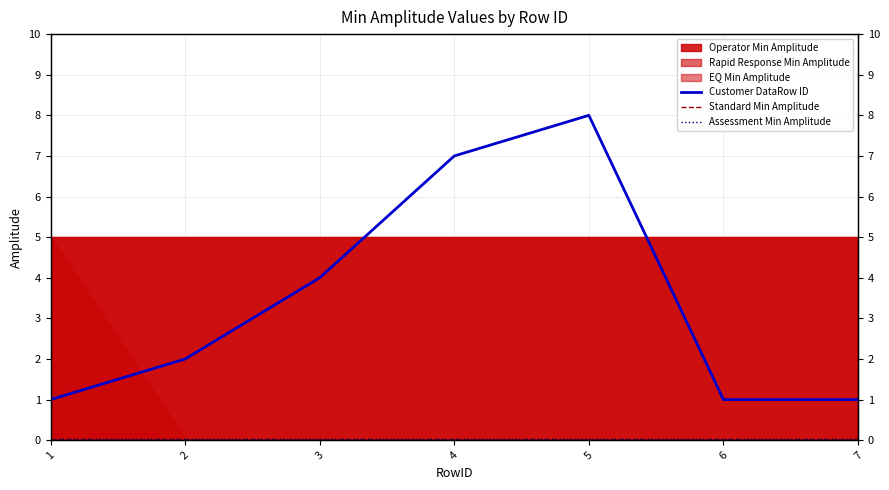

Count the Customer DataRow ID values in the range 1 to 7.

6